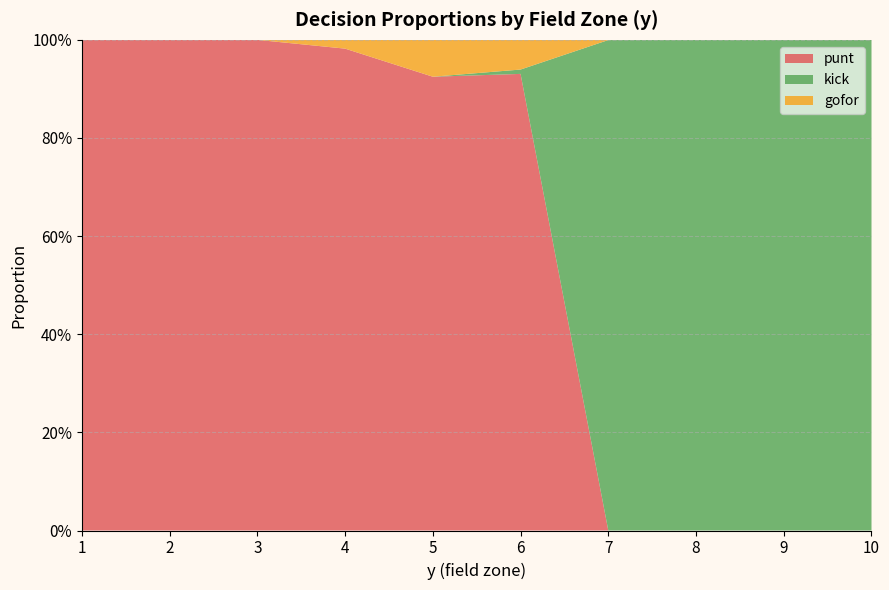

Reading left to right, list all the values displayed in this chart.

punt: 1.0	1.0	1.0	1.0	0.9	0.9	0.0	0.0	0.0	0.0
gofor: 0.0	0.0	0.0	0.0	0.1	0.1	0.0	0.0	0.0	0.0
kick: 0.0	0.0	0.0	0.0	0.0	0.0	1.0	1.0	1.0	1.0